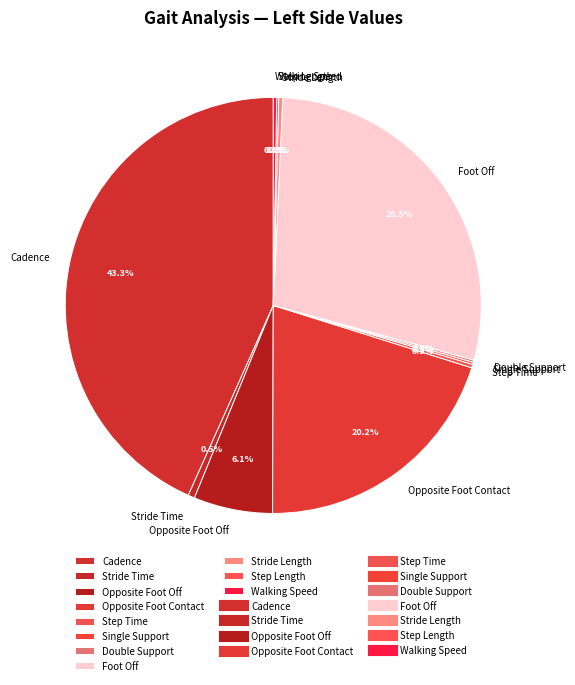

Is there a majority slice in this chart?

No